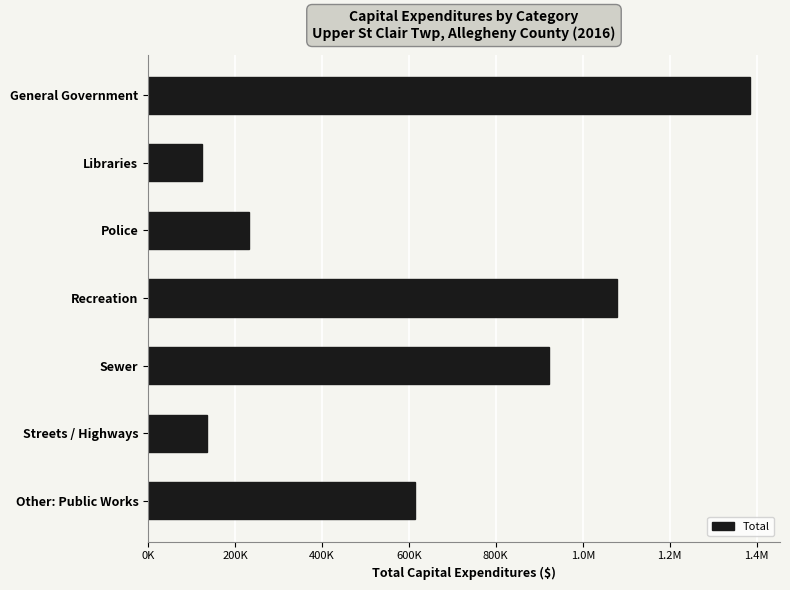

Are the bars horizontal?

Yes